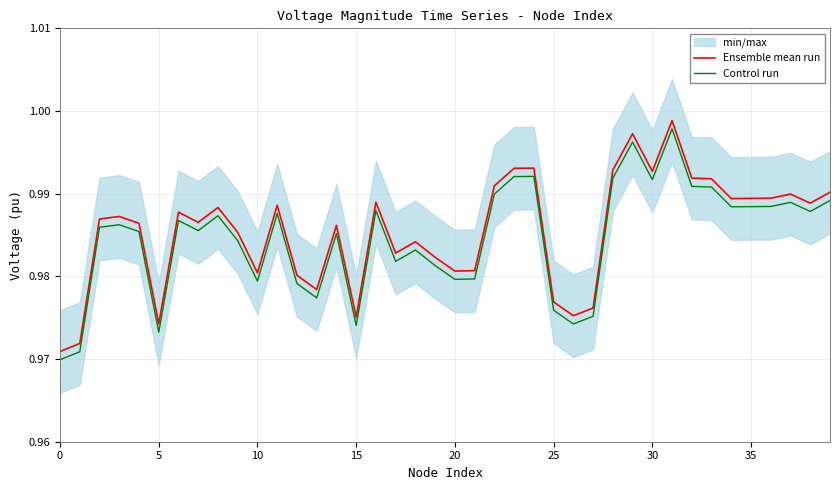

What is the total value across all series at 29?

2.0